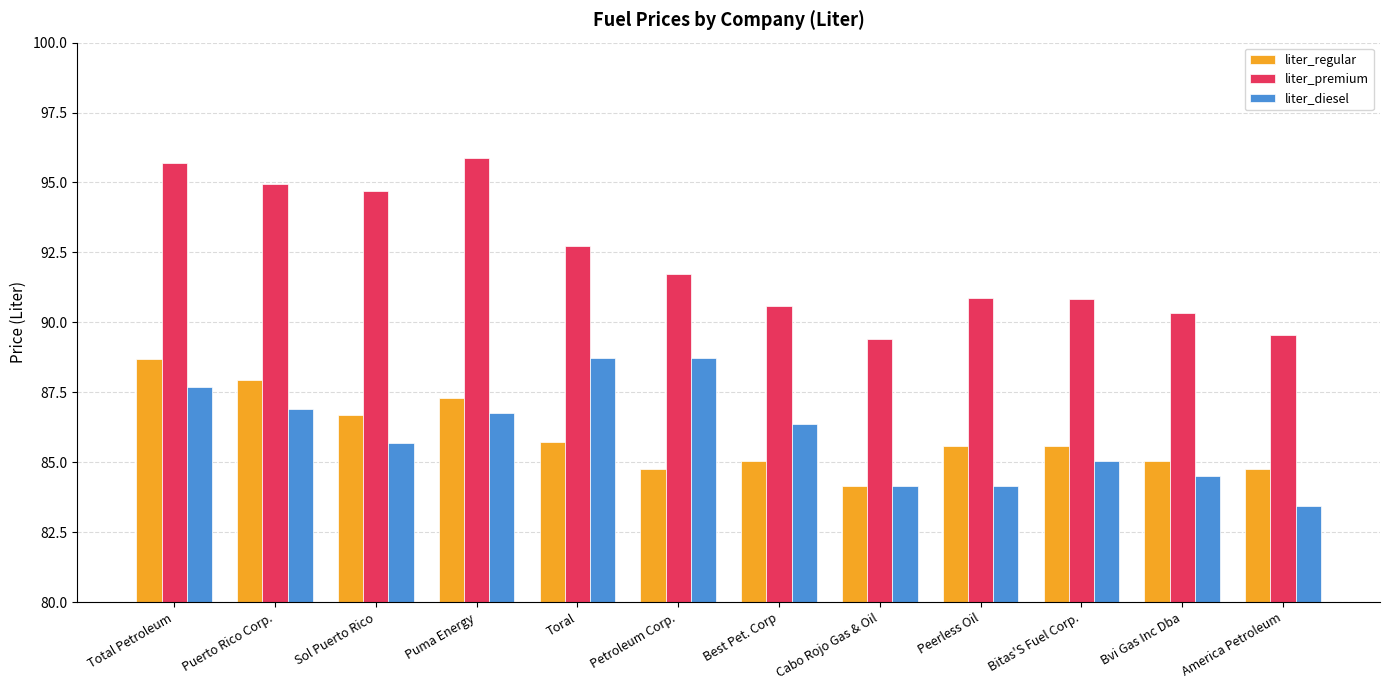

What are all the series names shown in the legend?

liter_regular, liter_premium, liter_diesel